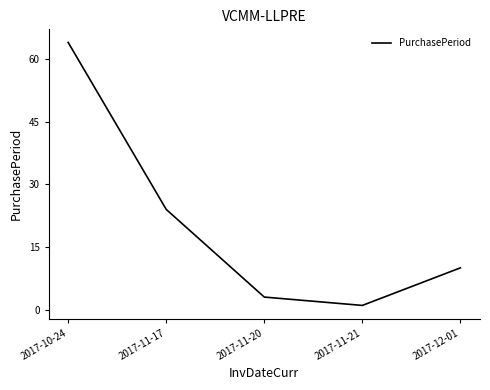

Between 2017-11-17 and 2017-11-20, which is larger?

2017-11-17